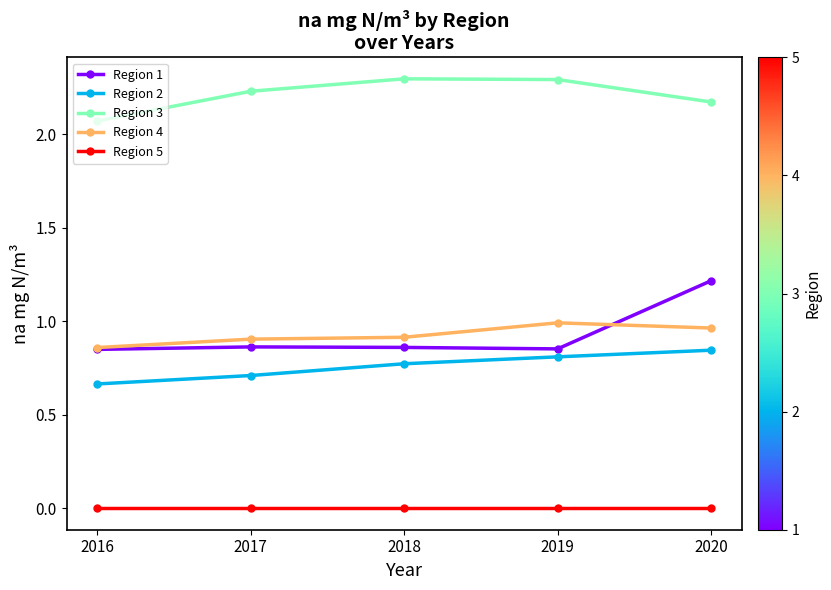

Which series has the largest range (max minus min)?

Region 1